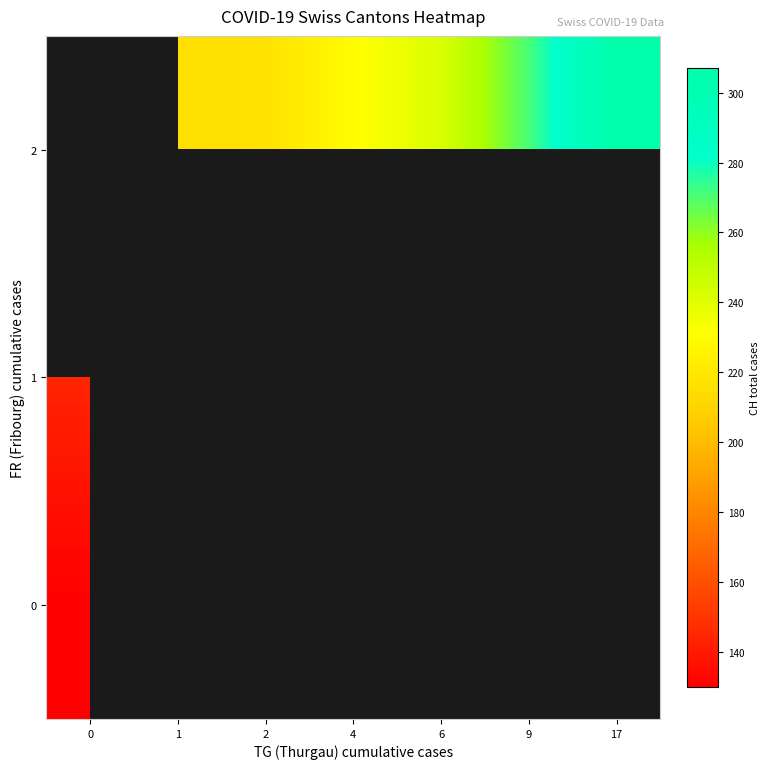

At 4, list the series in order from largest to smallest.

row_0, row_1, row_2